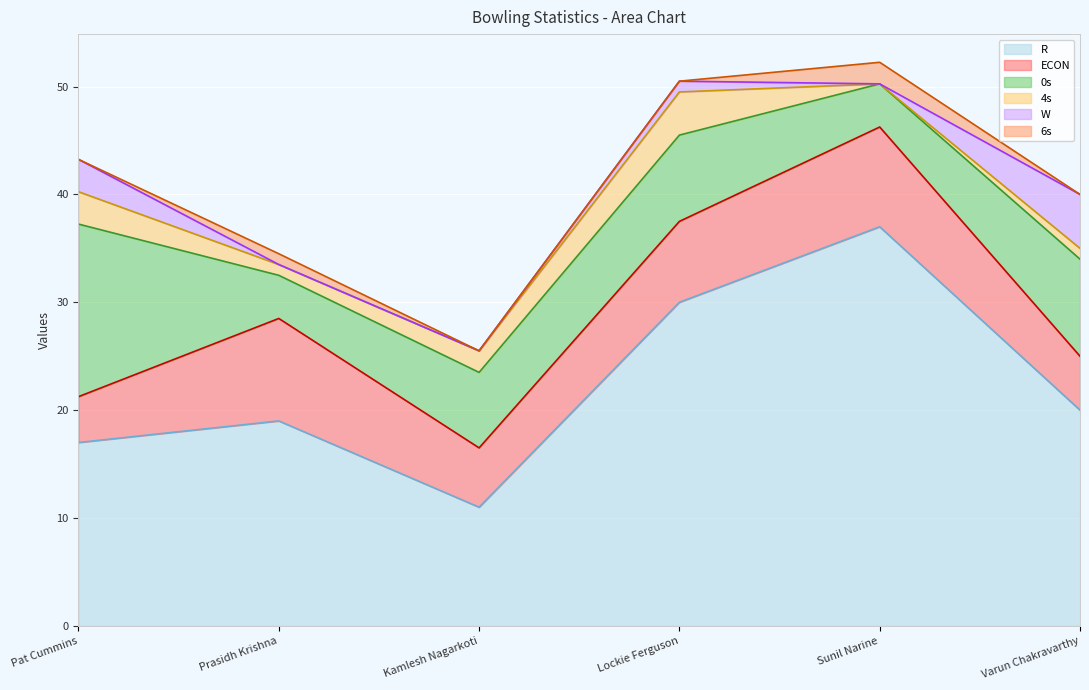

The value of R at Sunil Narine is 37.0. True or false?

True